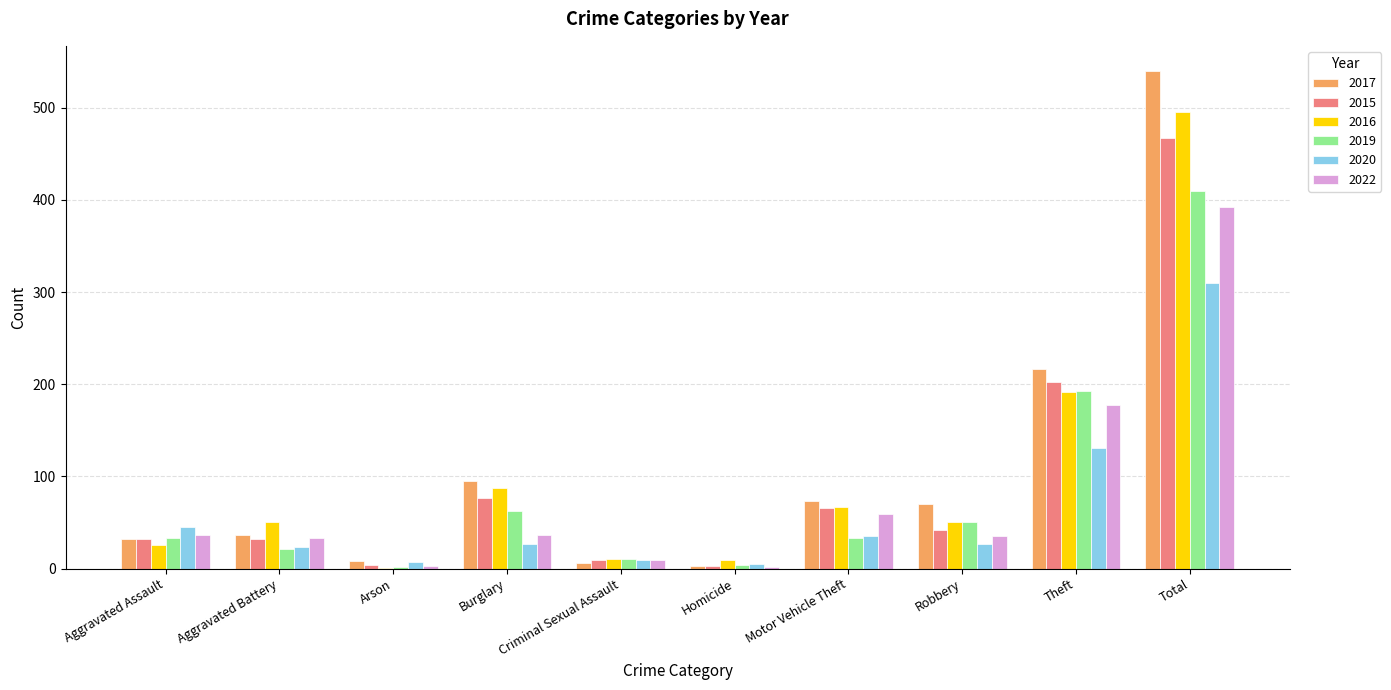

How many distinct data groups are displayed?

6